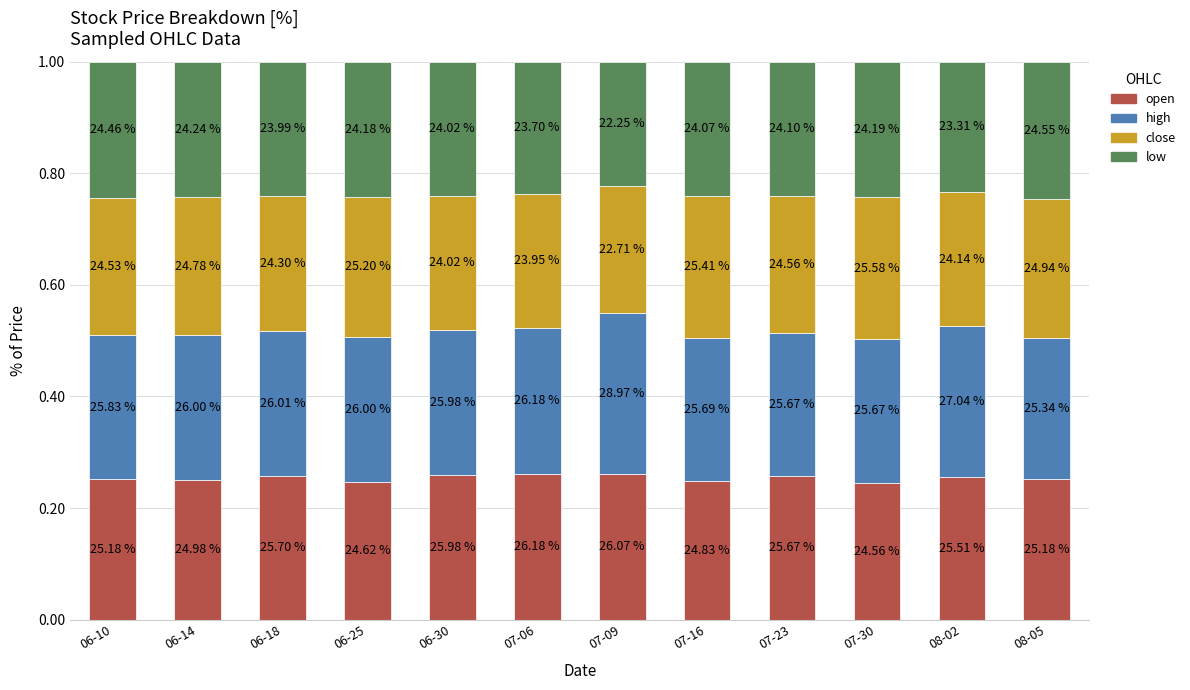

Does the chart contain any negative values?

No